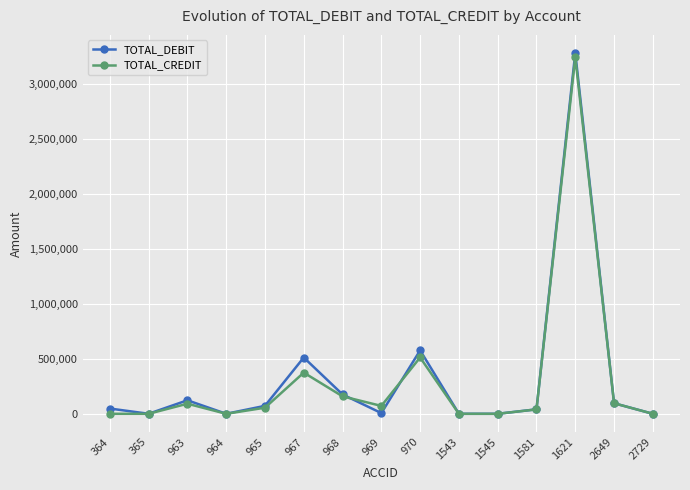

Which series has the widest spread of values?

TOTAL_DEBIT